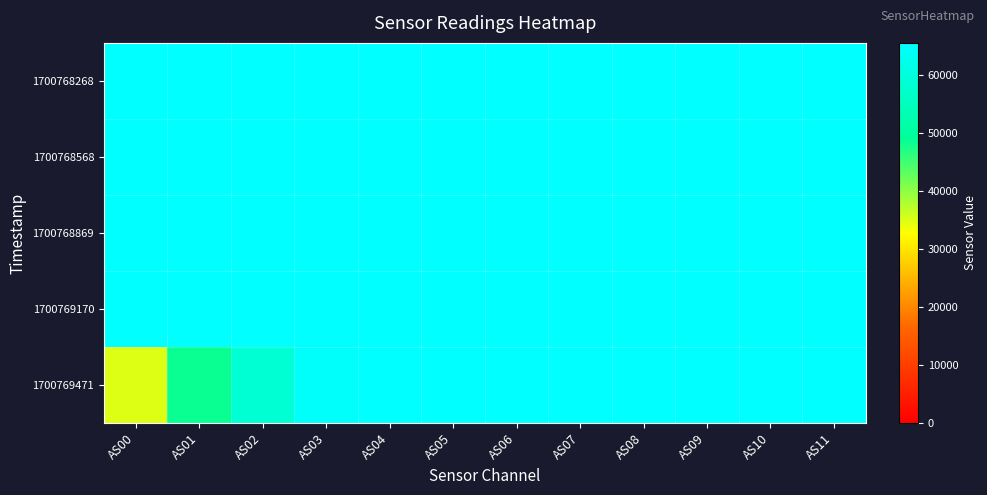

Count the number of data series in this chart.

5